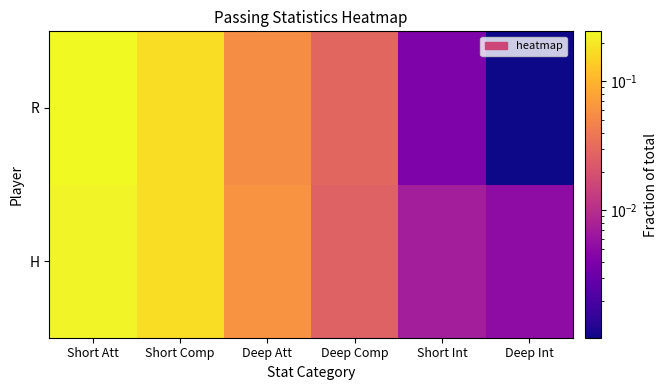

Reading right to left, what are all the values shown in this chart?

H: Deep Int=0.0	Short Int=0.0	Deep Comp=0.0	Deep Att=0.1	Short Comp=0.2	Short Att=0.2
R: Deep Int=0.0	Short Int=0.0	Deep Comp=0.0	Deep Att=0.1	Short Comp=0.2	Short Att=0.2